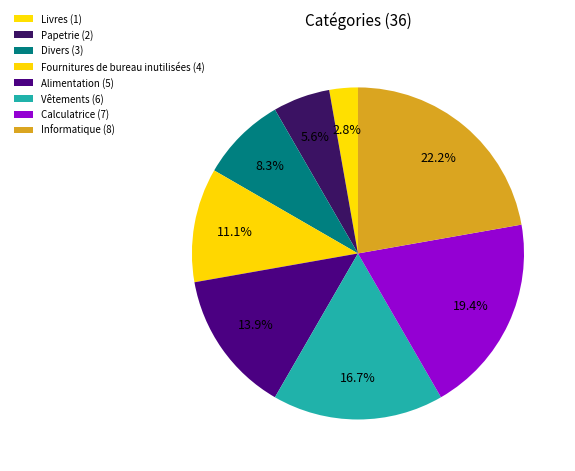

What percentage do Informatique and Fournitures de bureau inutilisées together represent?

33.3%